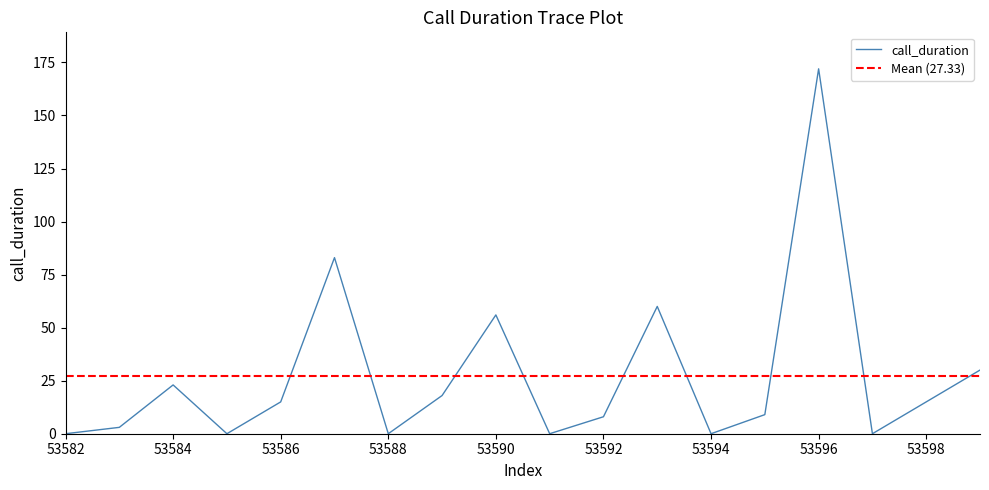

List the labels in order of value, smallest first.

53582, 53585, 53588, 53591, 53594, 53597, 53583, 53592, 53595, 53586, 53598, 53589, 53584, 53599, 53590, 53593, 53587, 53596